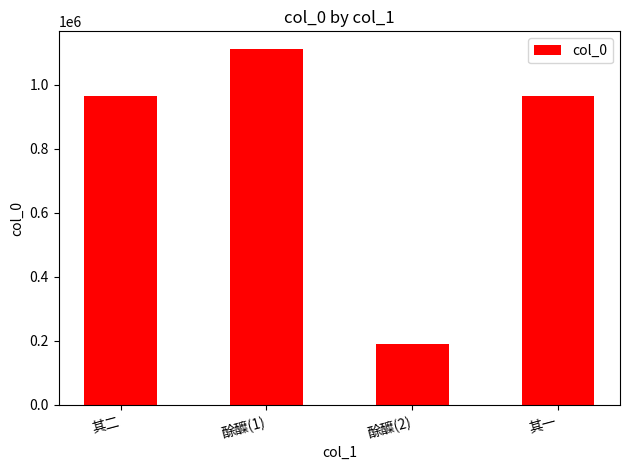

At which category does the chart reach its peak across all series?

酴醾(1)